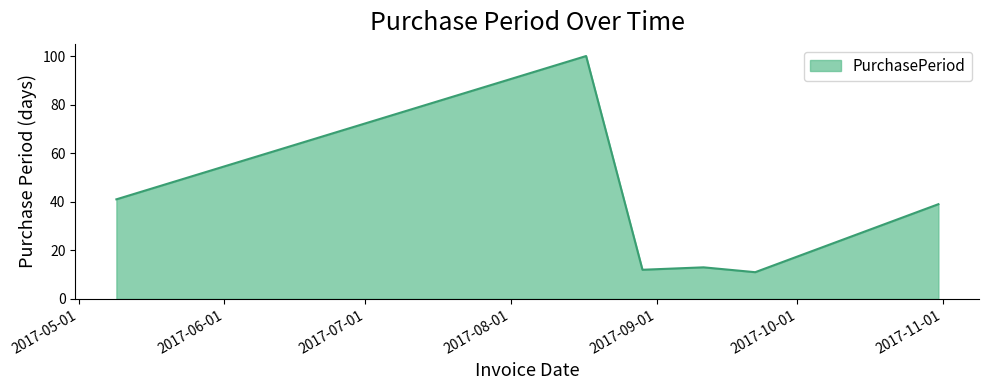

What is the greatest value displayed?

100